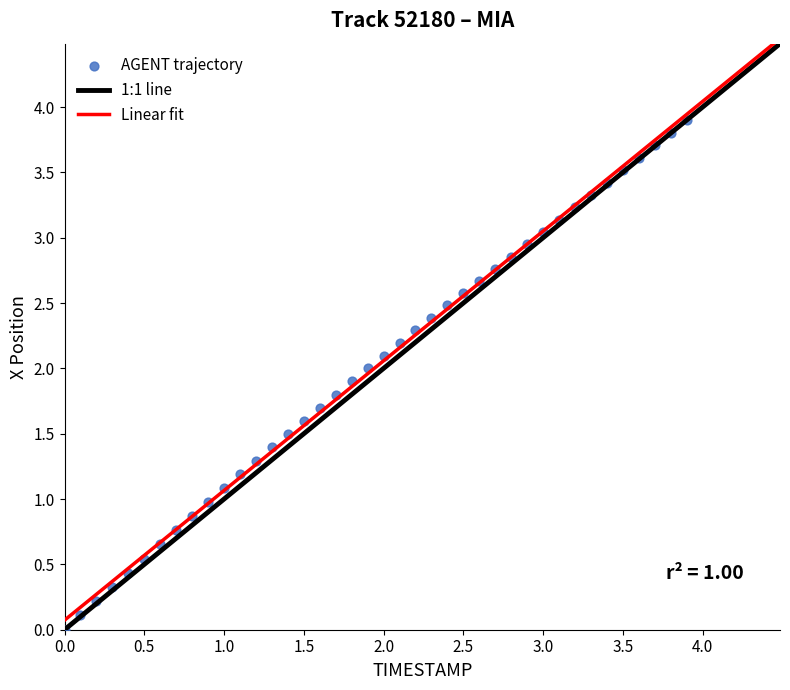

What is the range of Y values (max minus min)?

3.9